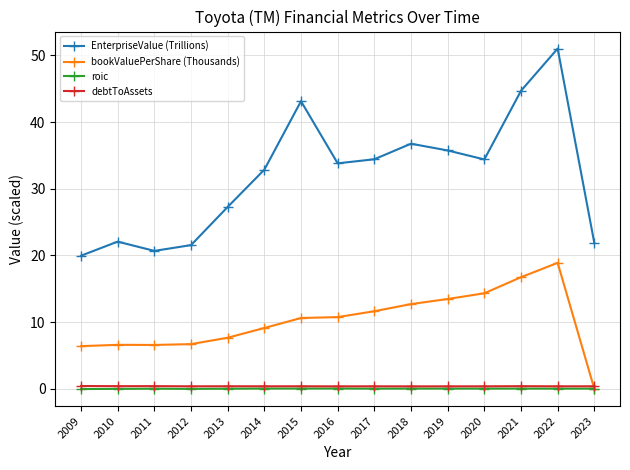

At which label is bookValuePerShare (Thousands) closest to 9?

2014